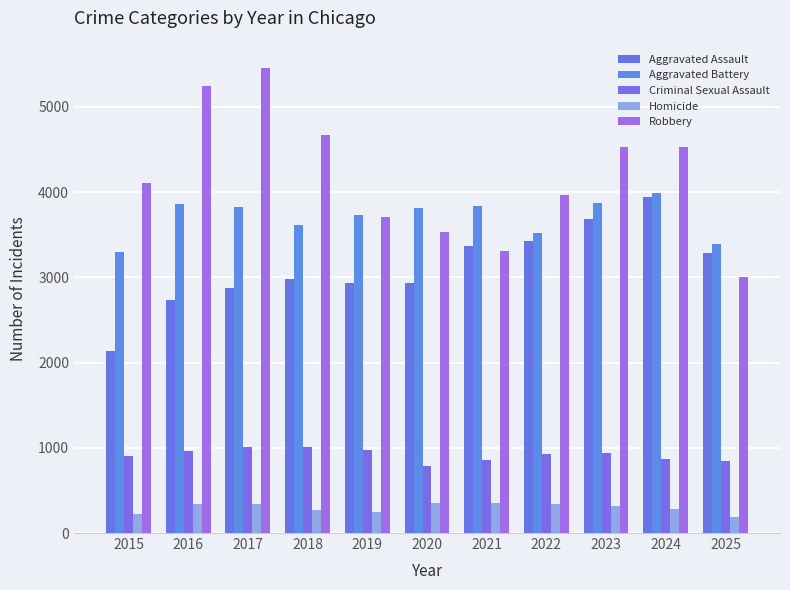

At how many categories does at least one series exceed 4206?

5